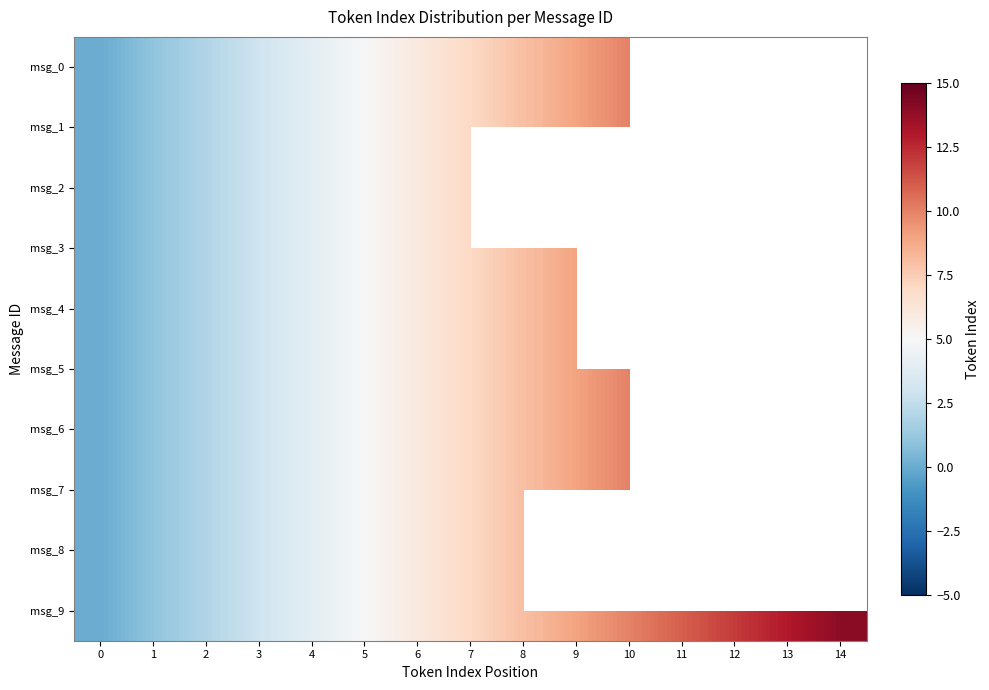

What is the sum of the msg_1 values at 1 and 8?

9.0